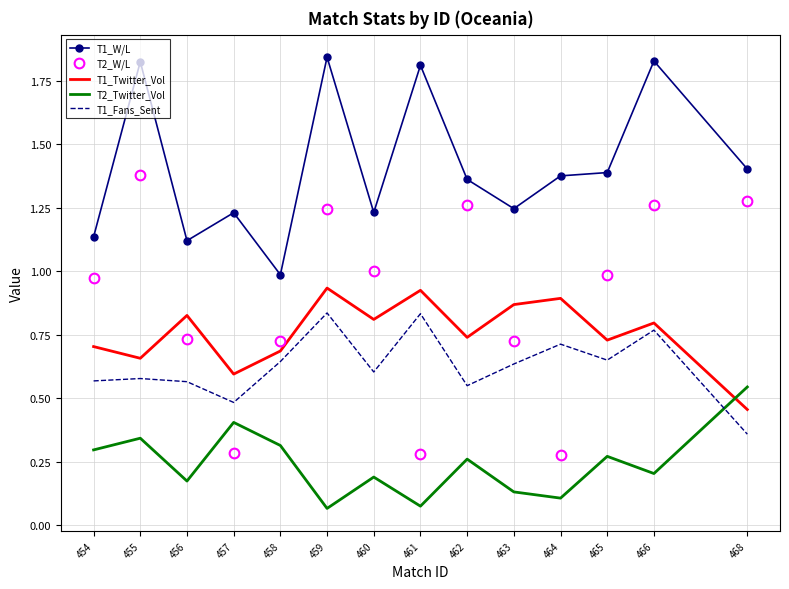

Which series changed the most between 461 and 466?

T2_W/L